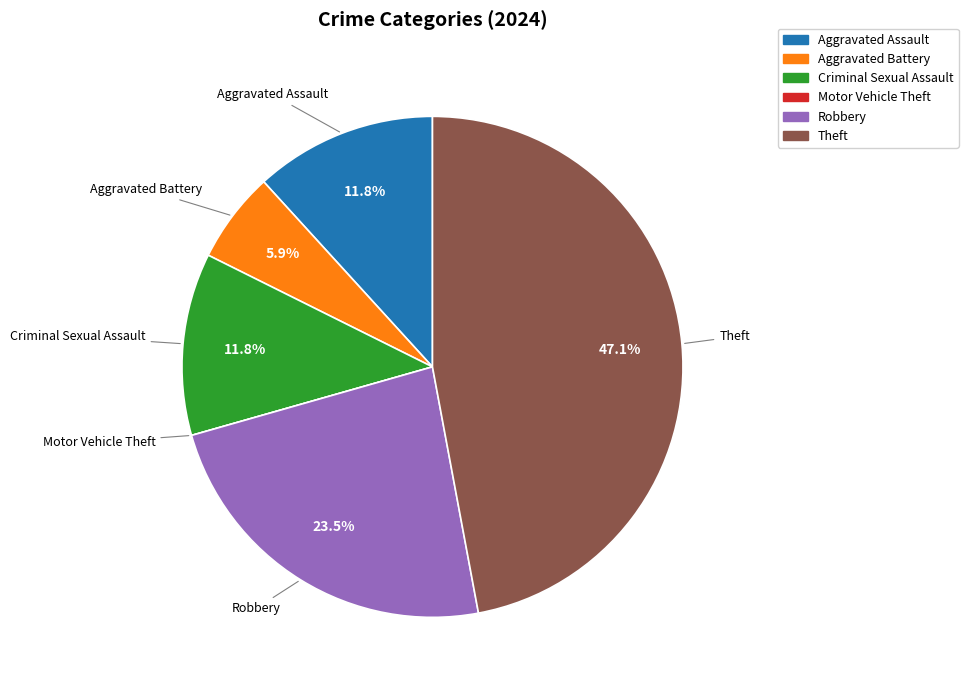

Approximately how many times larger is the value at Criminal Sexual Assault compared to Robbery?

0.5